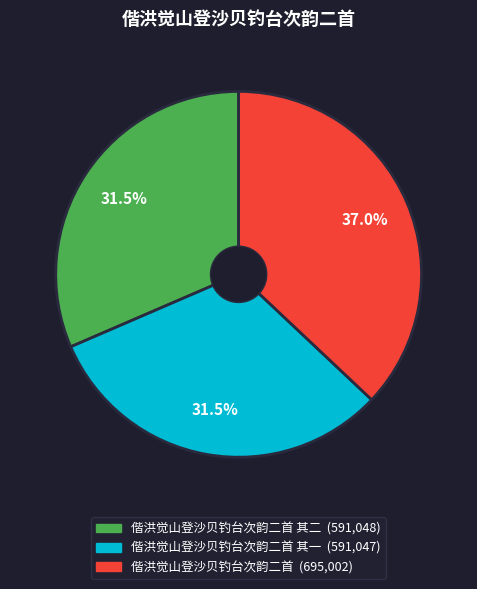

Does any single category account for the majority?

No